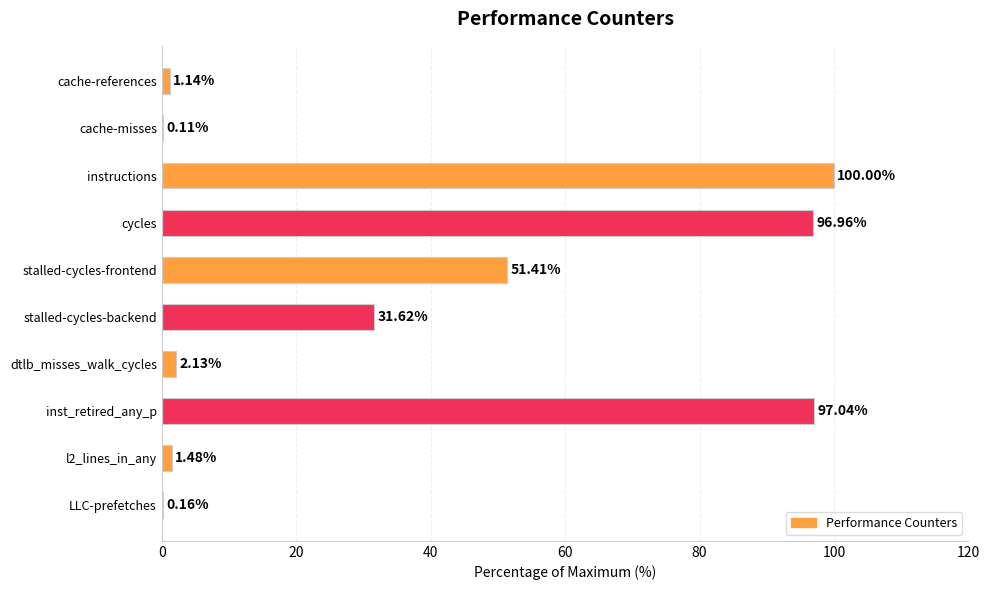

Which label corresponds to the largest value in the chart?

instructions